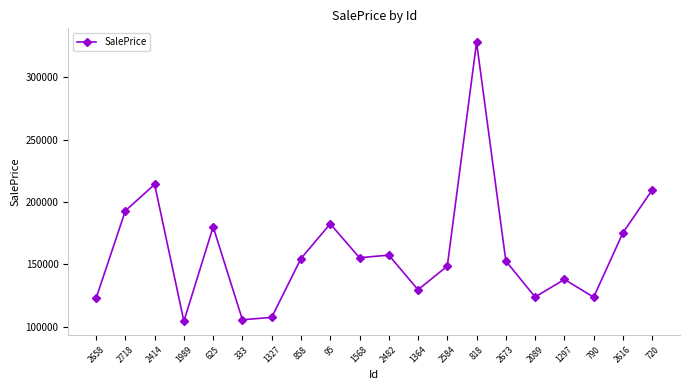

What is the maximum value shown in the chart?

327886.5